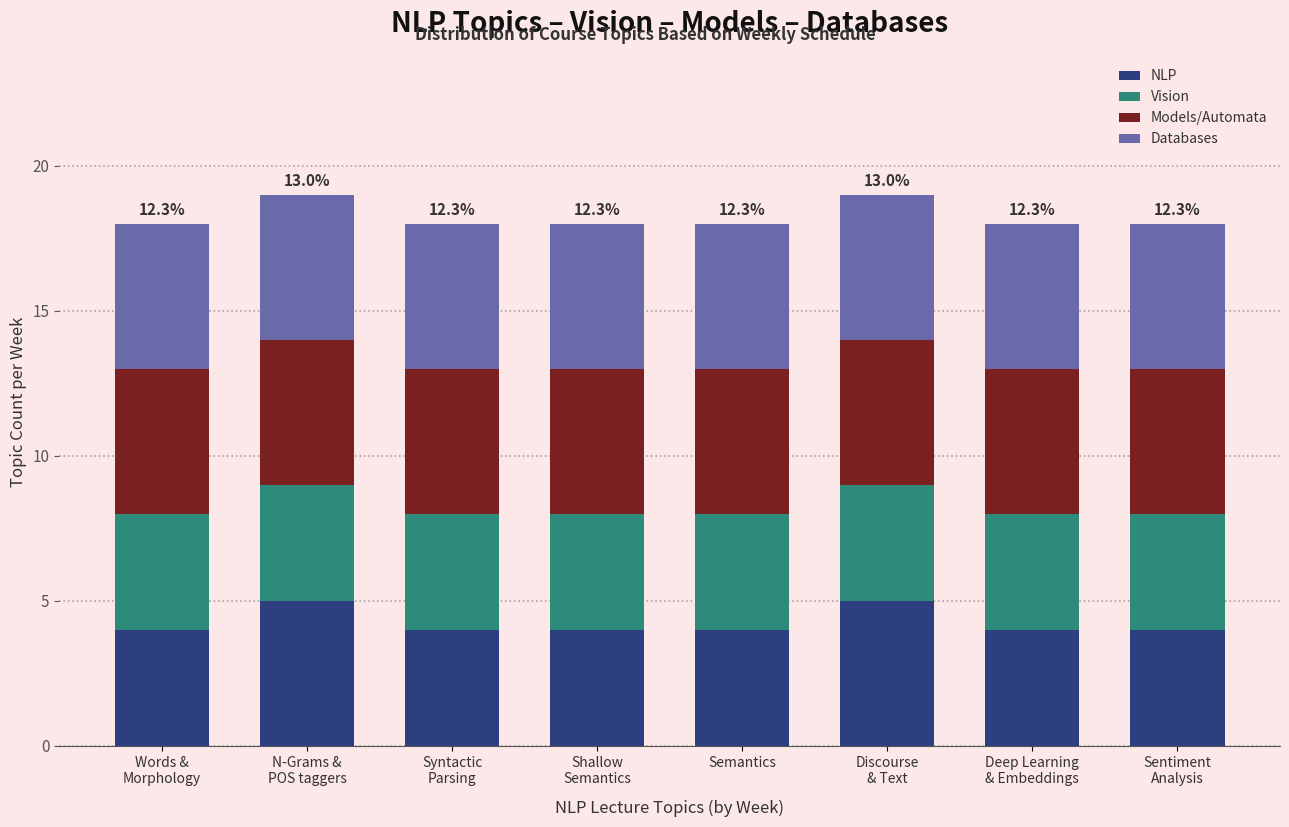

What is the average value of the NLP series?

4